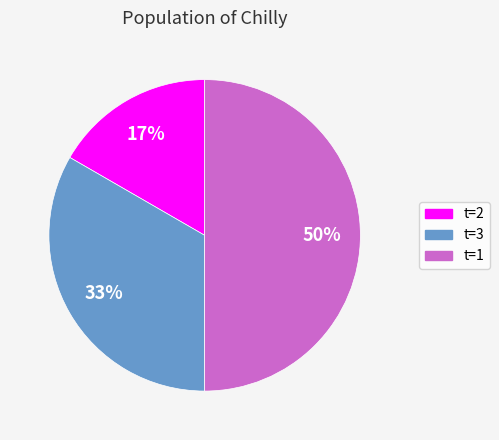

Rank the categories by value from lowest to highest.

t=2, t=3, t=1